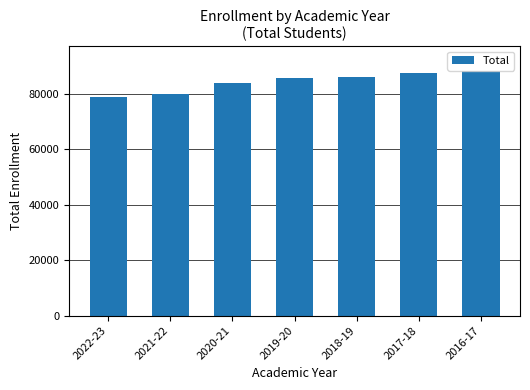

Which label corresponds to the smallest value in the chart?

2022-23